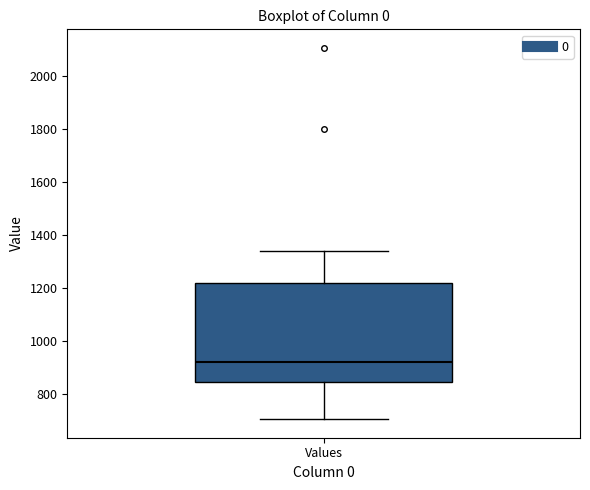

Read this box plot against the y-axis: the position of the median line, the range covered by the box, and the ends of both whiskers. The values are not printed on the chart, so give them approximately, as read against the axis.

median 920, box 840 to 1220, whiskers 700 to 1340